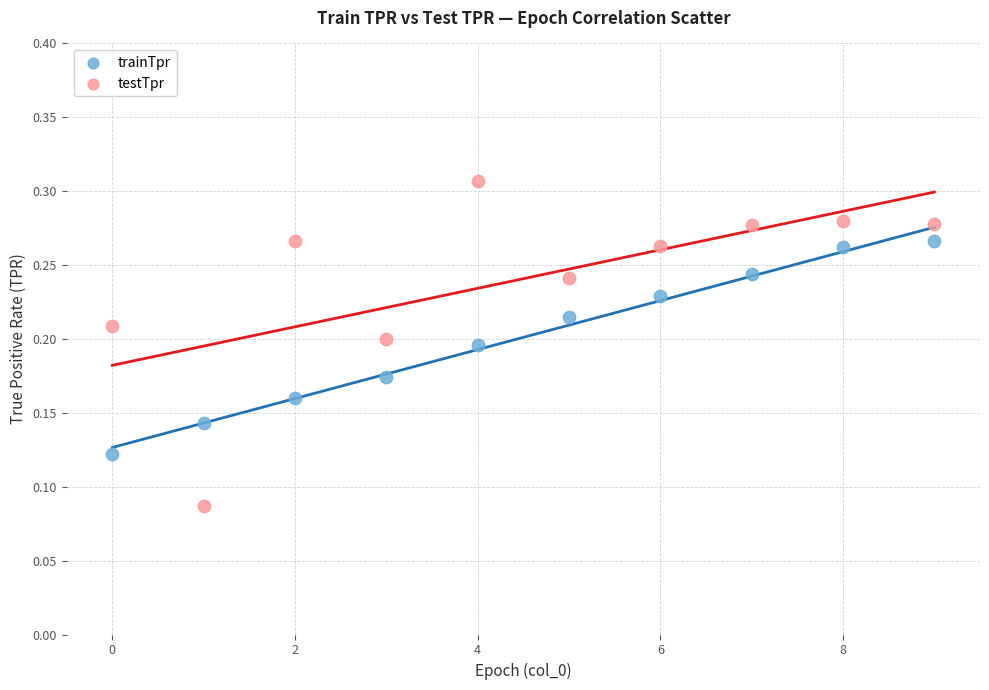

Which series has the widest spread of Y values?

testTpr